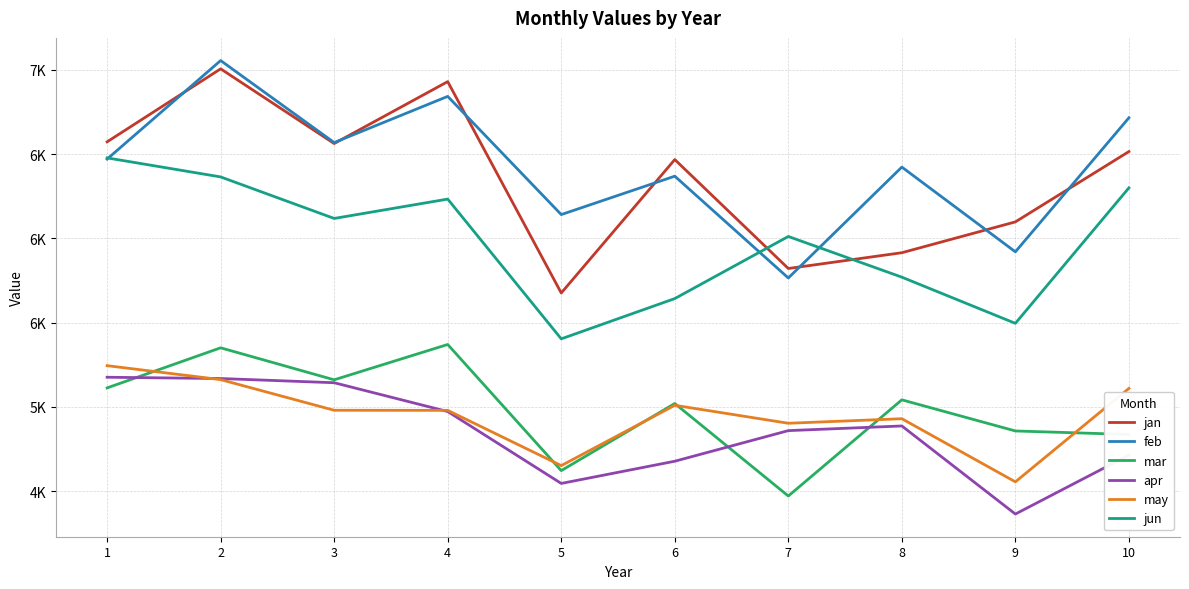

Which series has the largest total across all categories?

feb